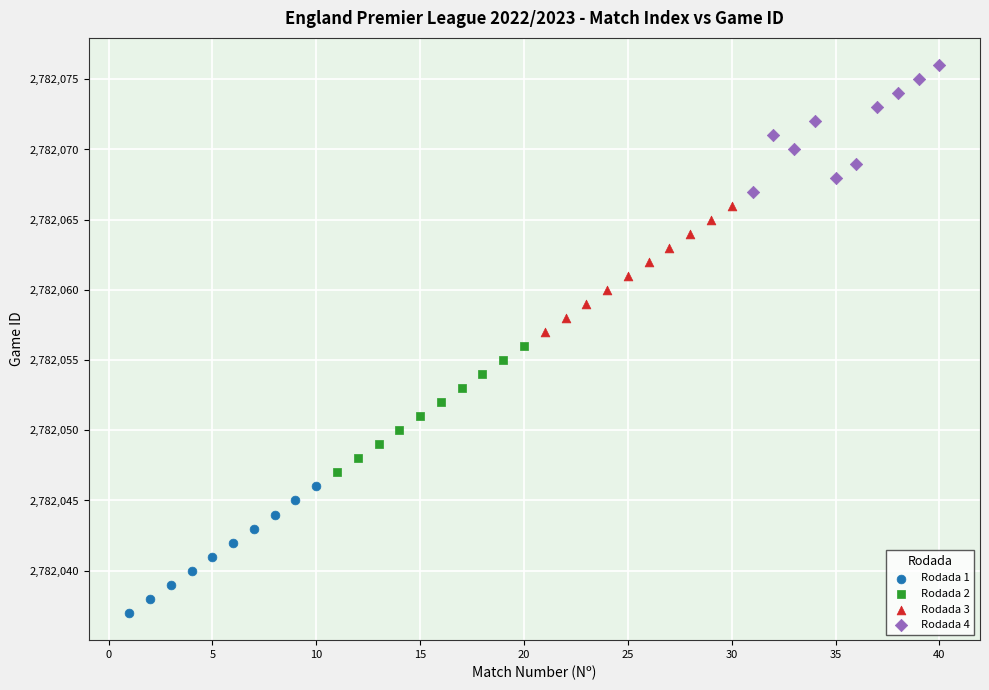

Which series reaches the maximum Y coordinate?

Rodada 4